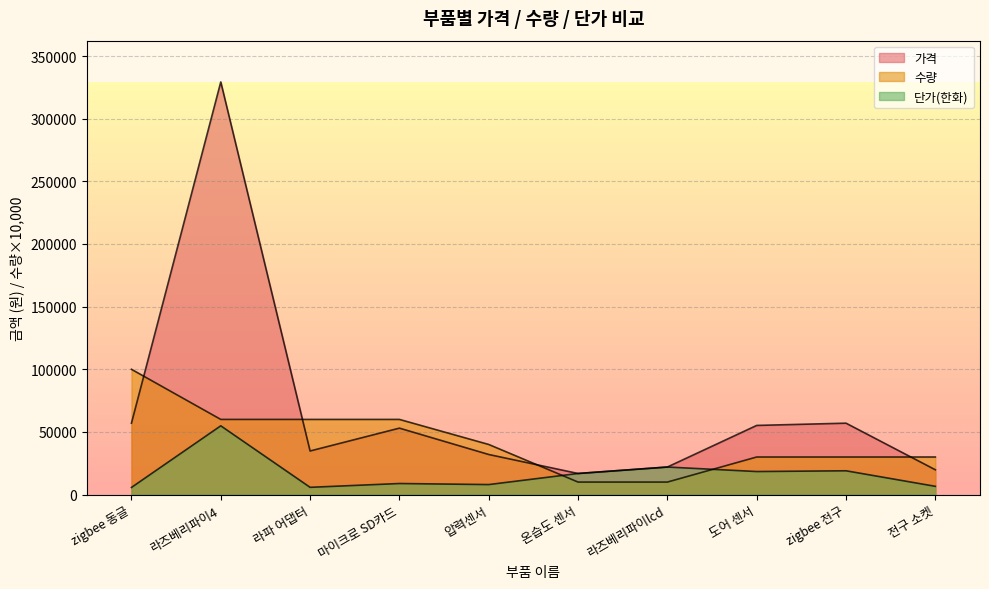

The value of 수량 at 전구 소켓 is 46111. True or false?

False